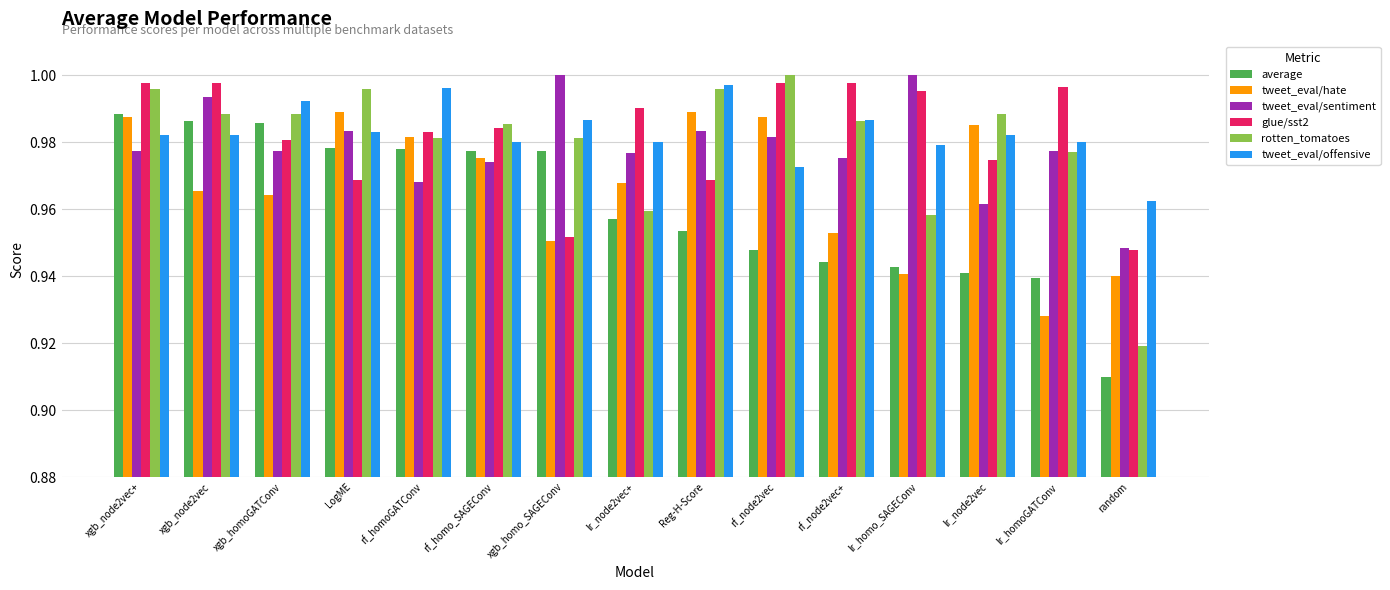

At lr_node2vec, list the series in order from smallest to largest.

average, tweet_eval/sentiment, glue/sst2, tweet_eval/offensive, tweet_eval/hate, rotten_tomatoes